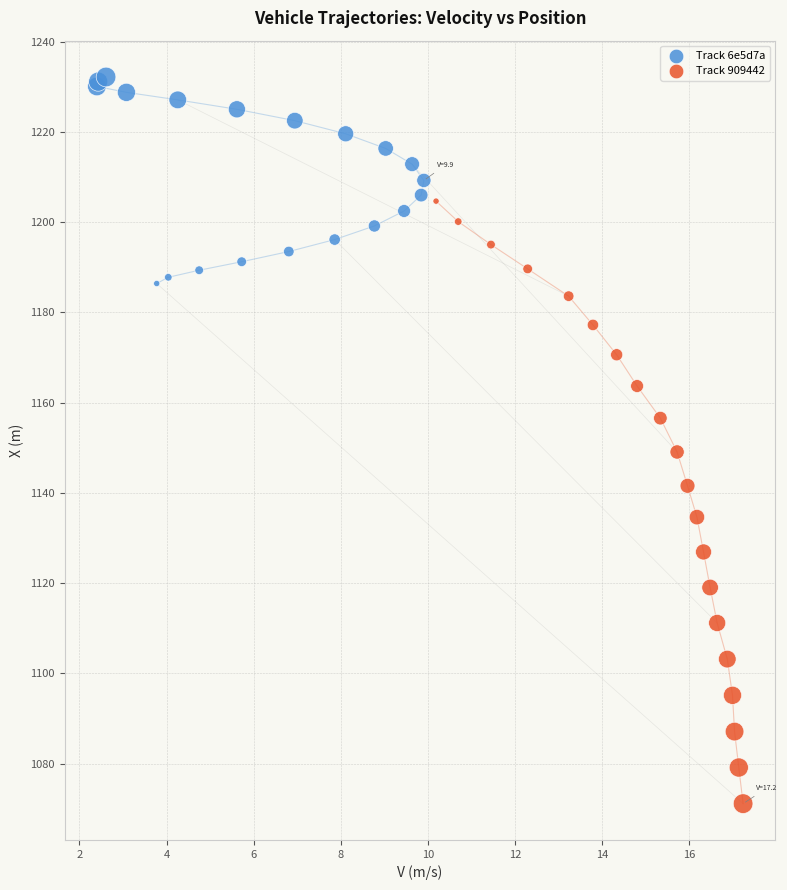

What are all the series names shown in the legend?

Track 6e5d7a, Track 909442